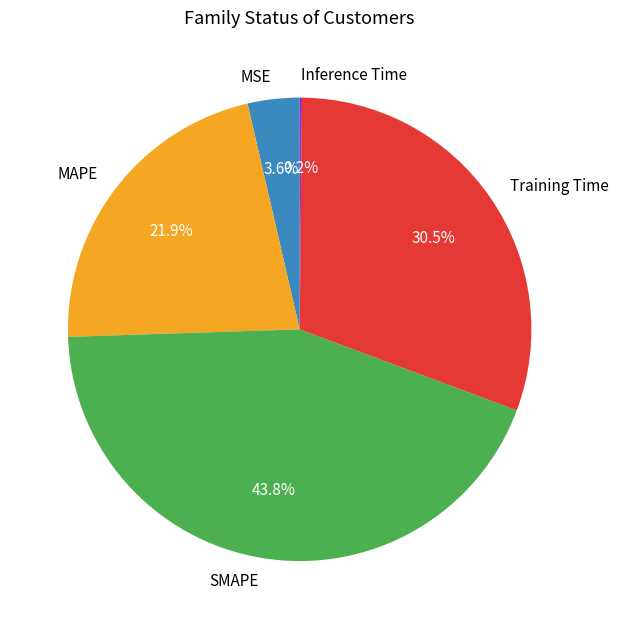

What is the total percentage of MAPE and Training Time?

52.4%